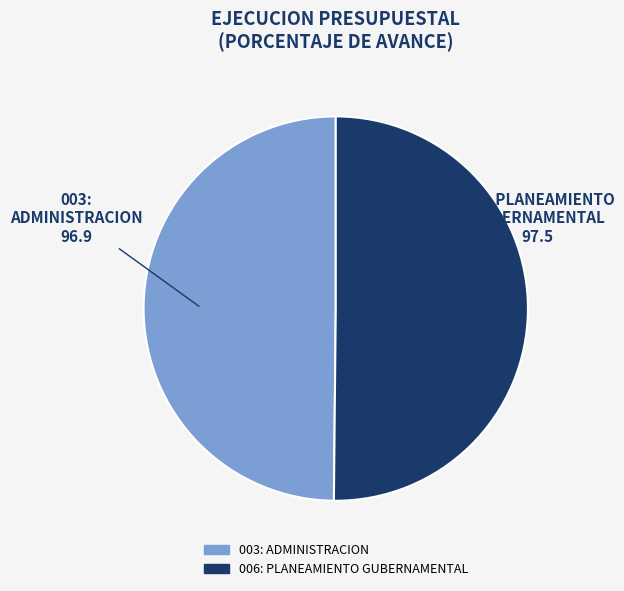

Is it true that 003: ADMINISTRACION is 50% of the pie?

True